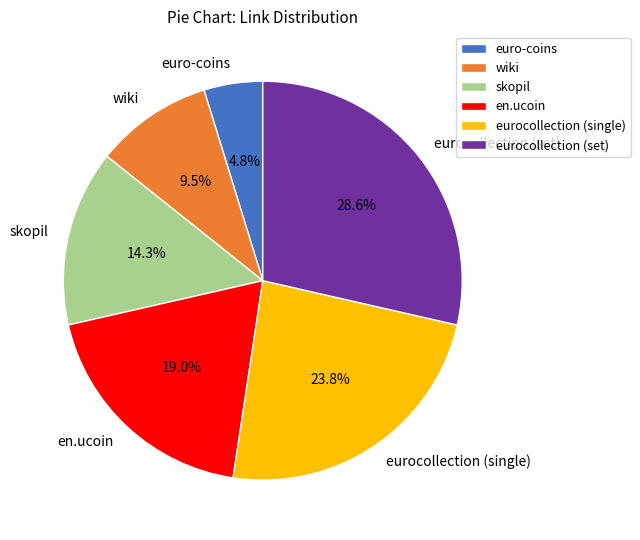

True or false: skopil accounts for 23% of the total.

False